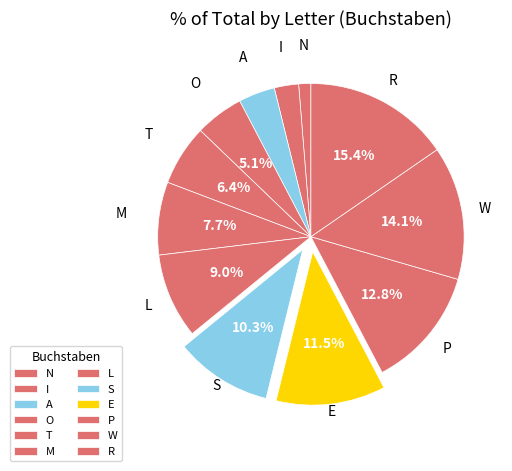

The P slice represents 13% of the pie. True or false?

True